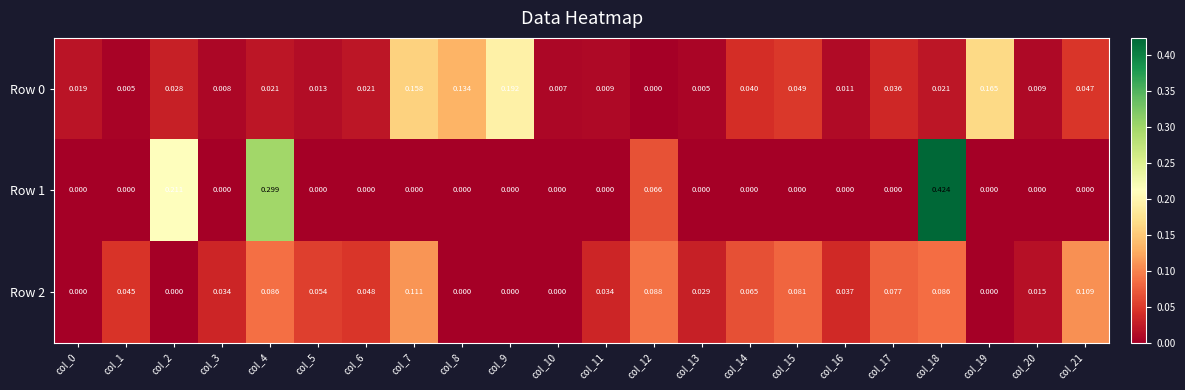

How many data points does each series have?

22